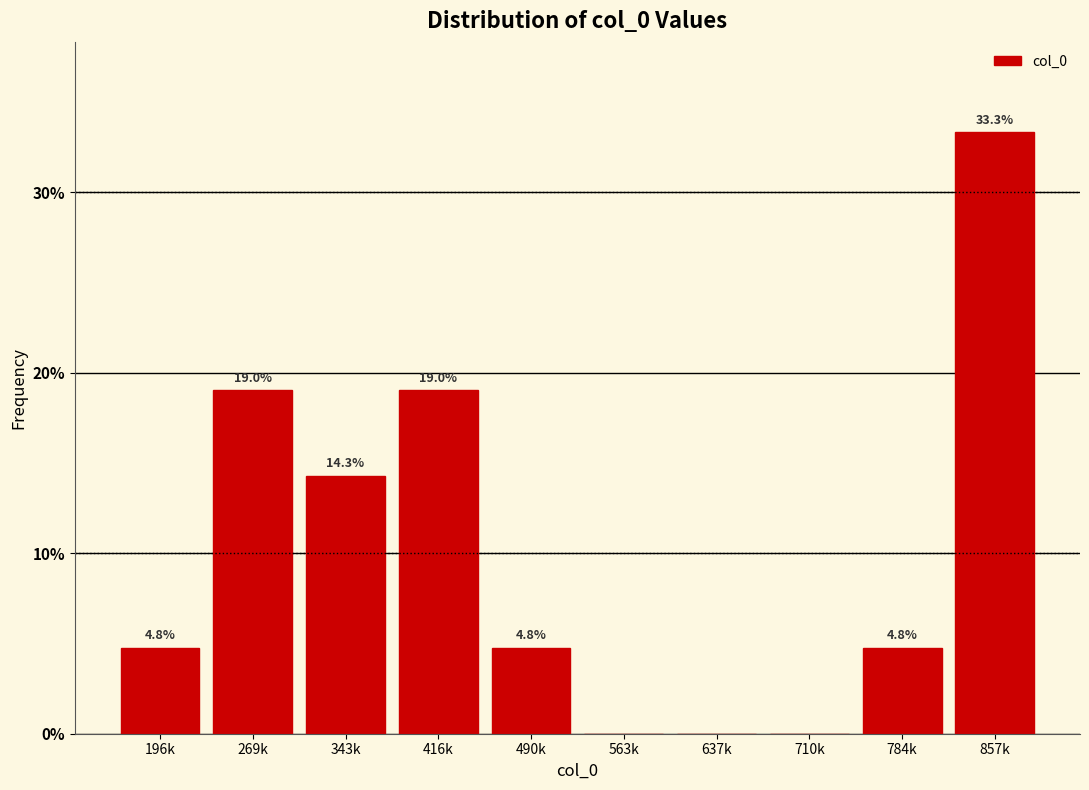

Reading right to left, transcribe all the data shown in this chart.

857k=33.3	784k=4.8	710k=0.0	637k=0.0	563k=0.0	490k=4.8	416k=19.0	343k=14.3	269k=19.0	196k=4.8